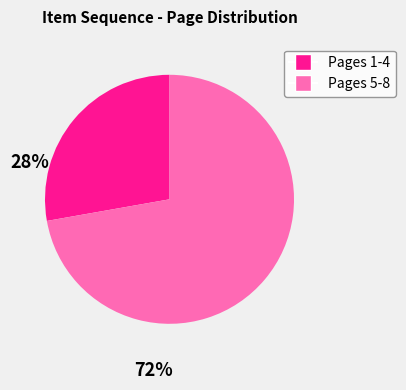

True or false: Pages 5-8 accounts for 72% of the total.

True